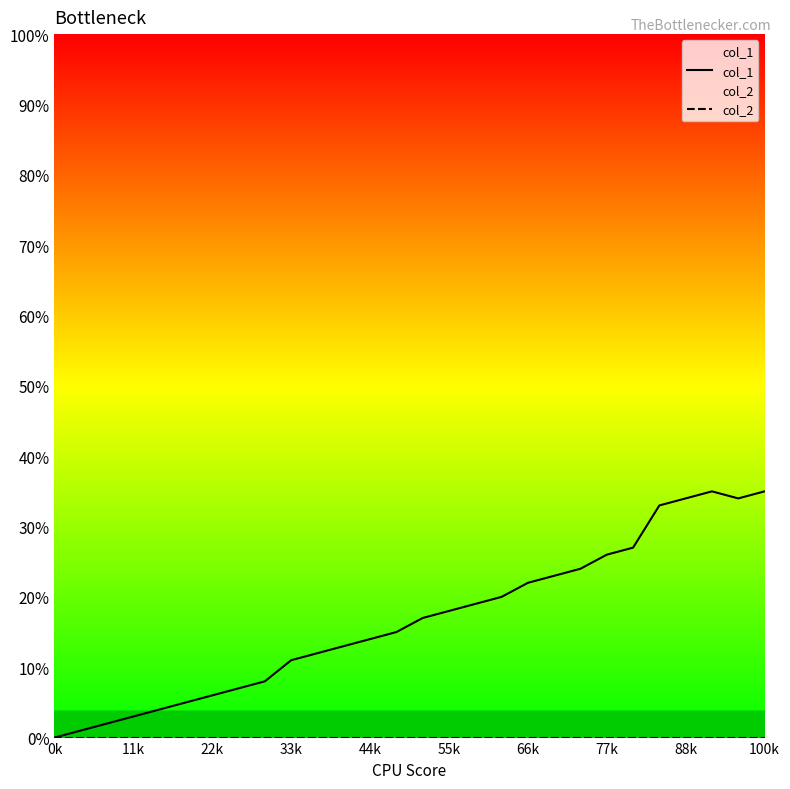

Which series has the largest range (max minus min)?

col_1